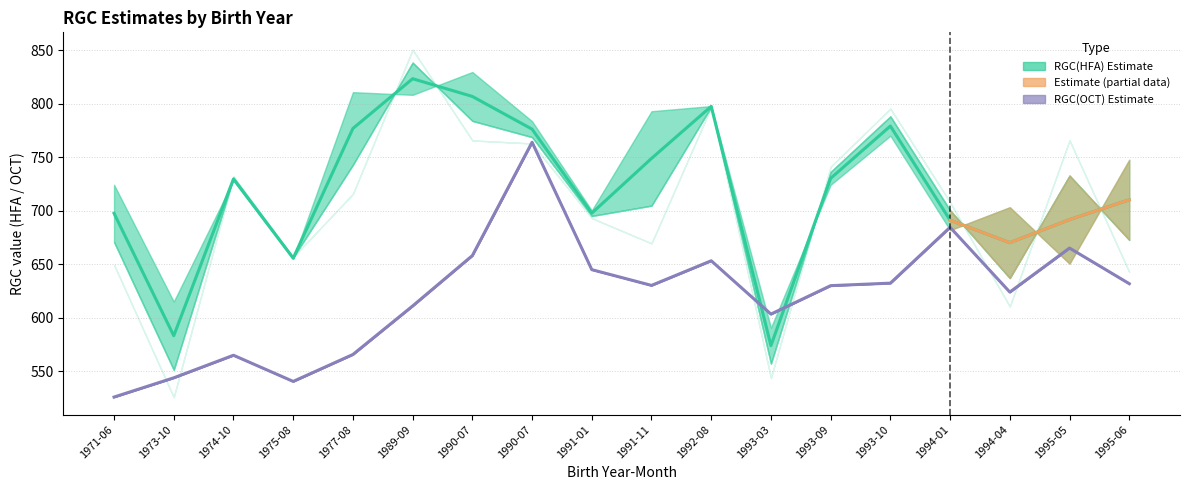

Reading right to left, list all the values displayed in this chart.

RGC(HFA) mid: 710.3	691.8	670.3	691.3	779.2	730.4	574.1	797.6	749.0	697.8	776.3	806.9	823.4	776.9	655.8	729.8	583.4	697.7
RGC(OCT) mid: 632.0	665.3	624.1	684.7	632.5	630.1	603.6	653.4	630.4	645.1	764.1	658.2	611.2	565.9	540.7	565.1	544.1	526.1